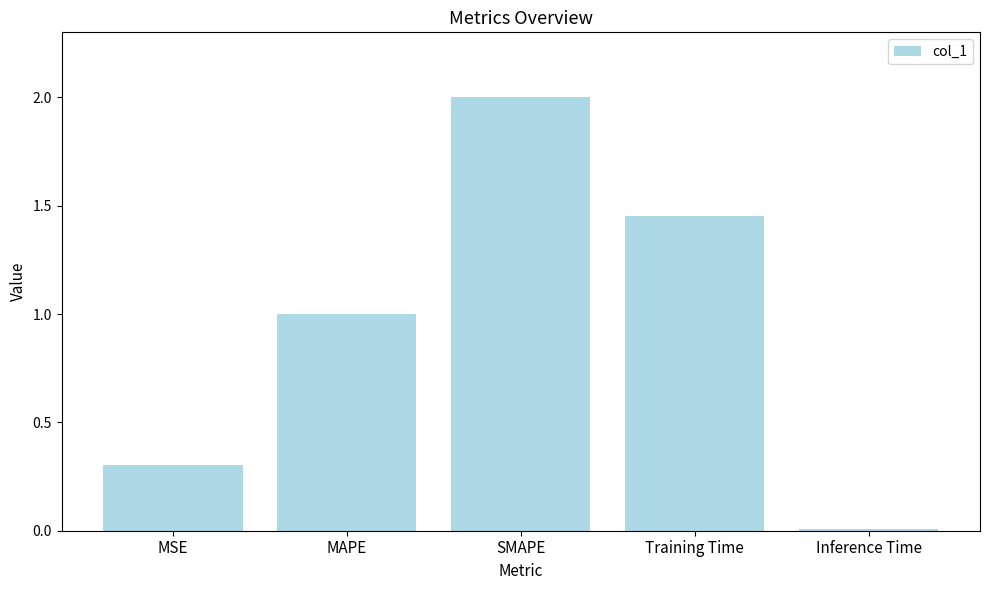

What is the change in value from SMAPE to Inference Time?

-2.0